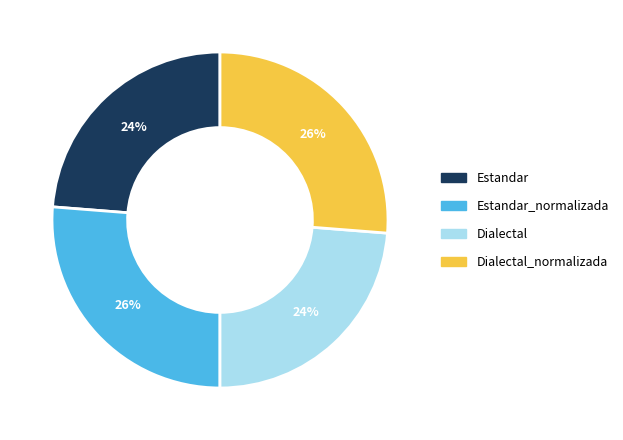

Approximately how many times larger is the value at Estandar compared to Estandar_normalizada?

0.9